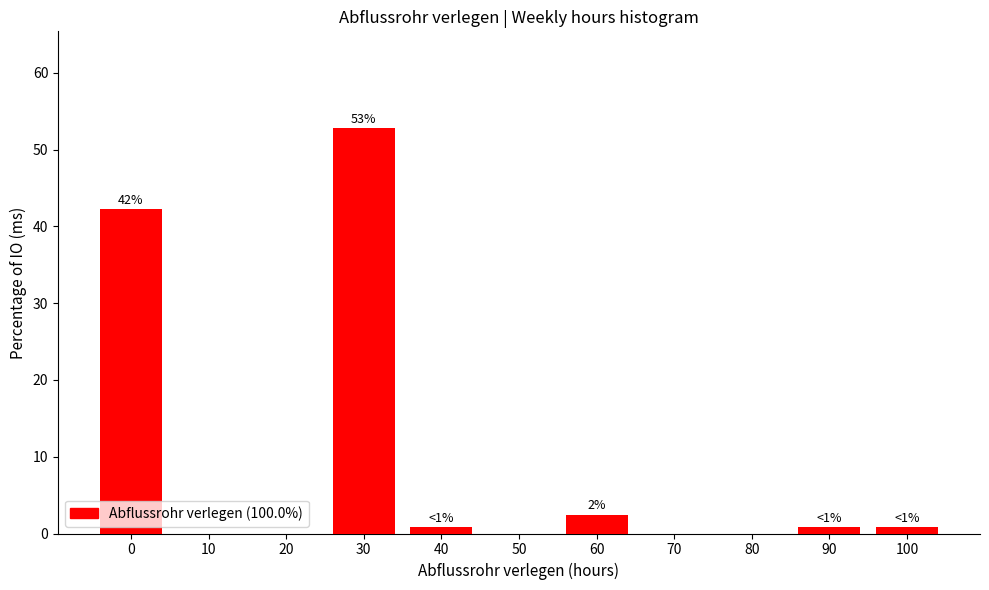

Reading right to left, list all the values displayed in this chart.

100=0.8	90=0.8	80=0.0	70=0.0	60=2.4	50=0.0	40=0.8	30=52.8	20=0.0	10=0.0	0=42.3